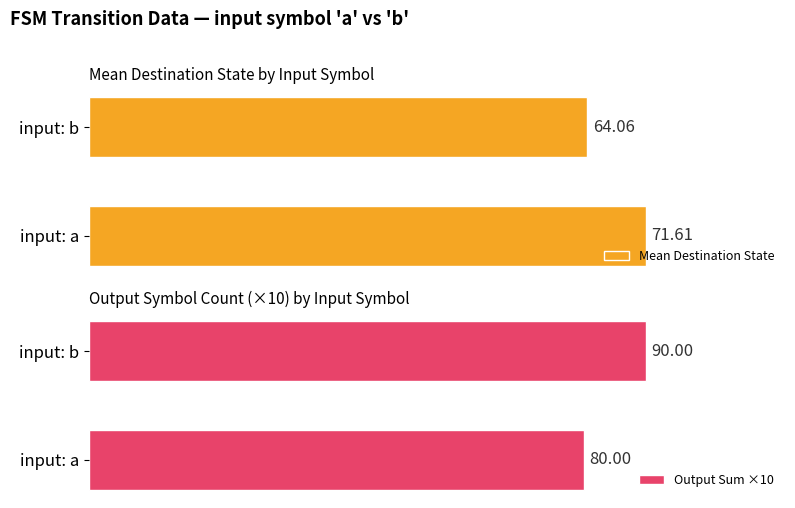

What is the smallest value displayed?

64.1